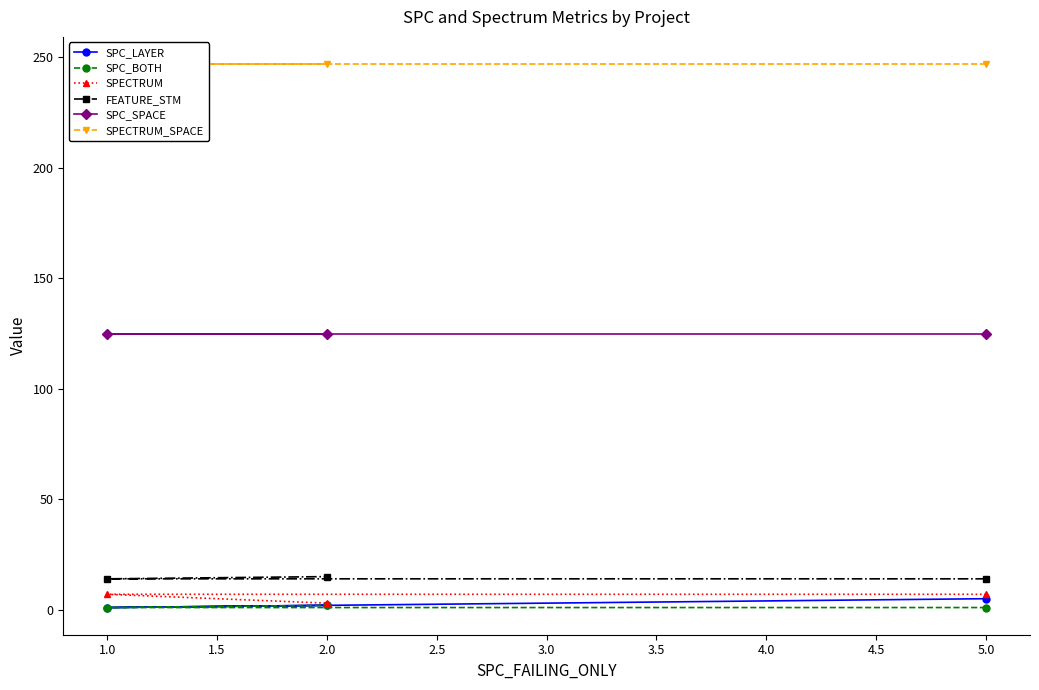

What is the difference between the maximum and second lowest values in the SPC_BOTH series?

1